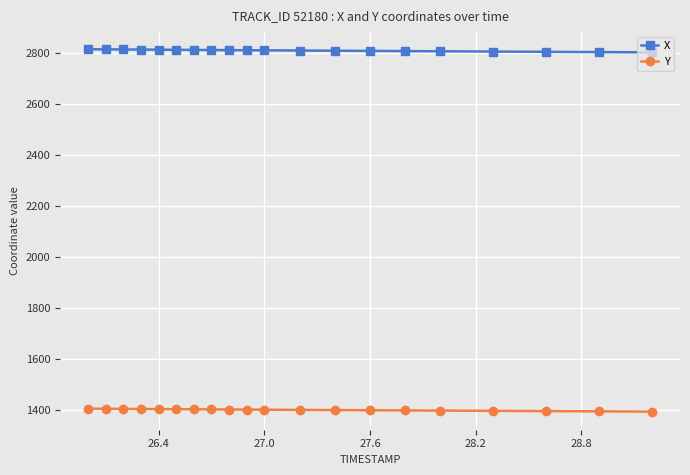

Rank the series by their average value, from highest to lowest.

X, Y